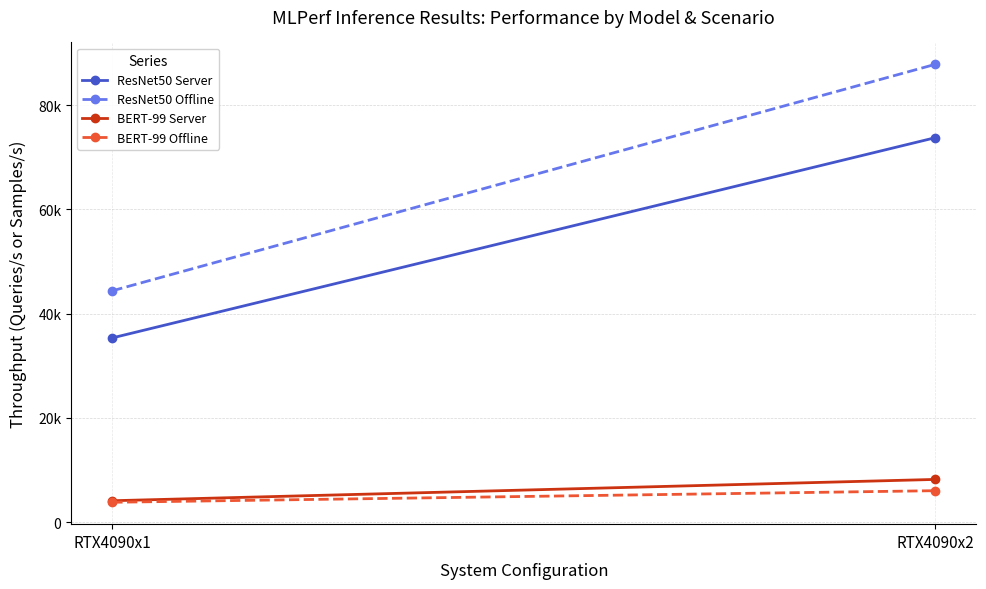

At which category is the sum across all series the highest?

RTX4090x2